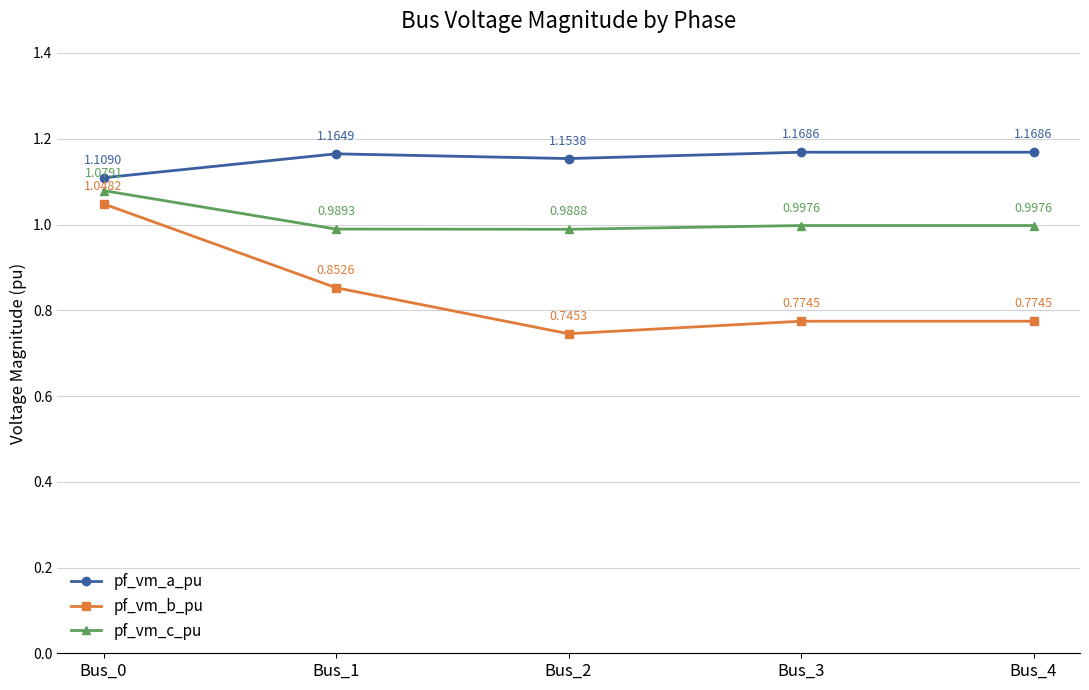

What is the sum of all pf_vm_c_pu values?

5.1